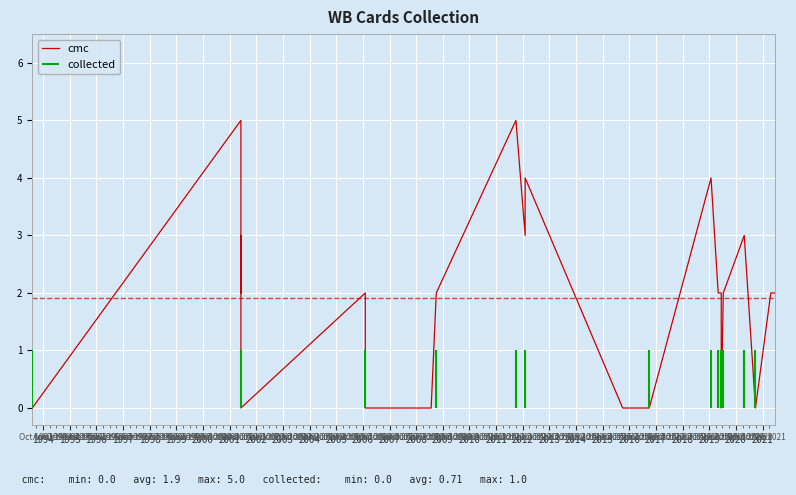

The value at 2019-01-25 is 6. True or false?

False